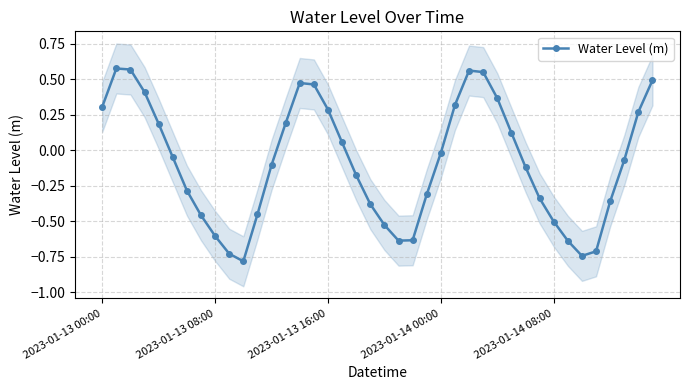

In Water Level (m), how many points are higher than both neighbors (excluding endpoints)?

3